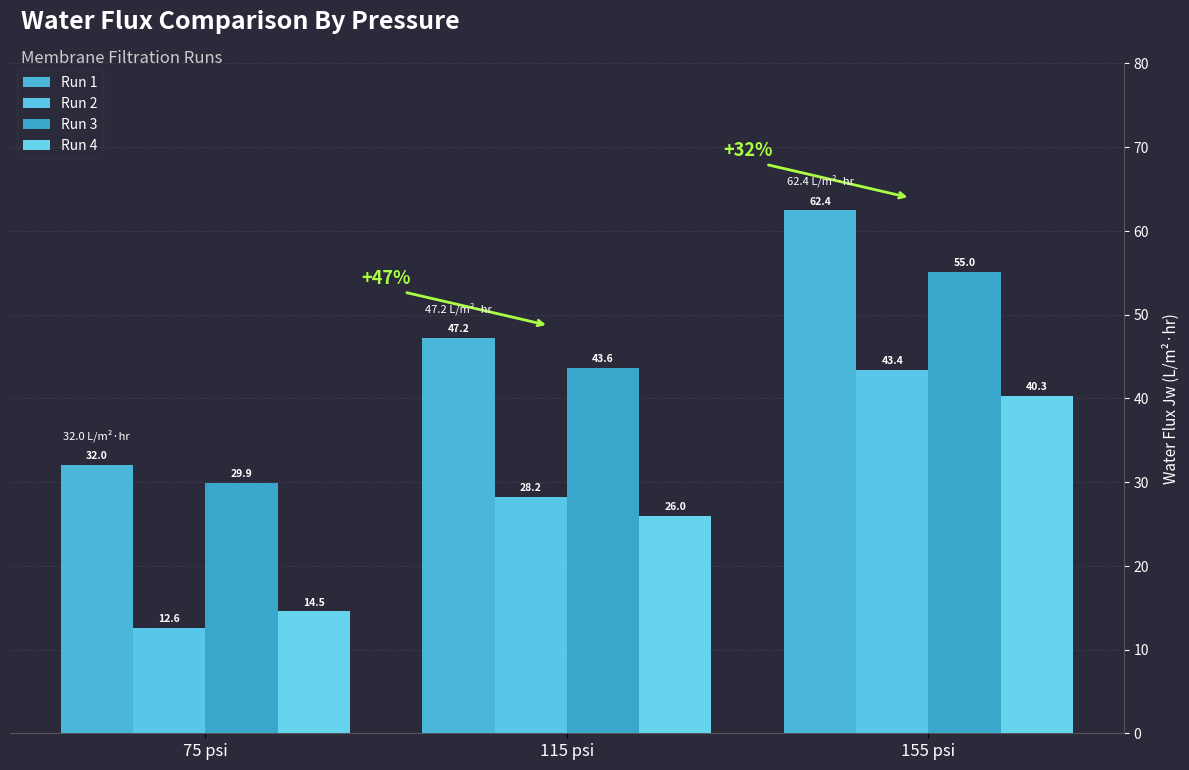

What is the approximate value of Run 2 at 75 psi?

12.6